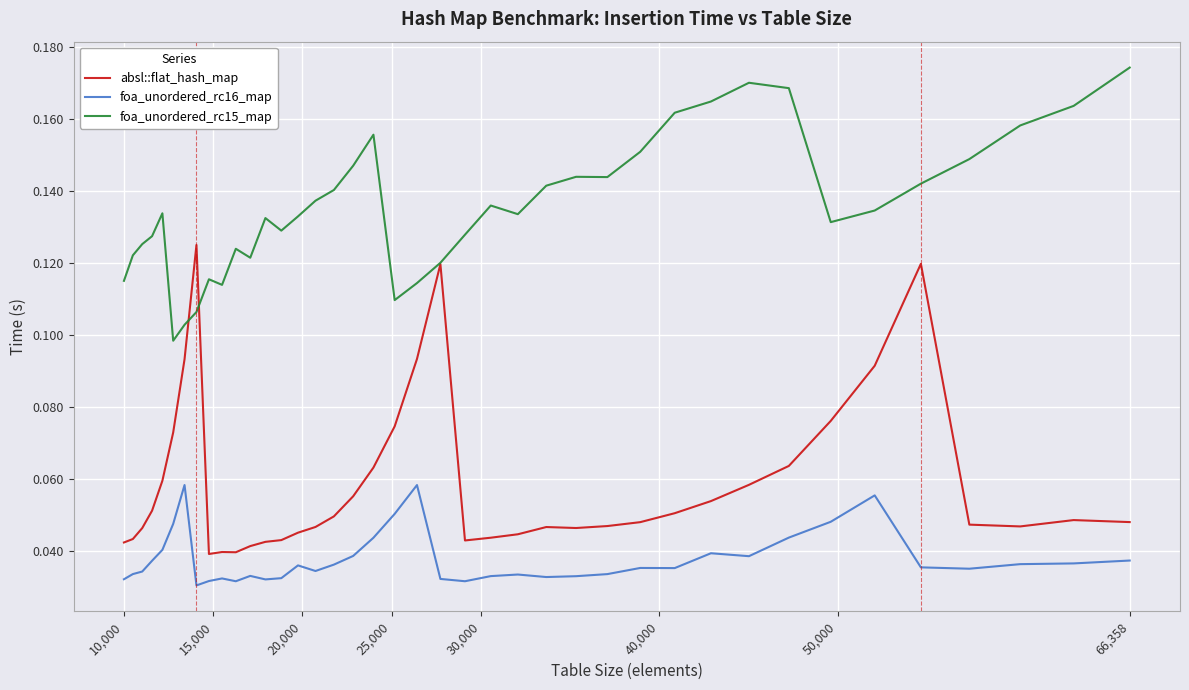

Which series has the largest total across all categories?

foa_unordered_rc15_map